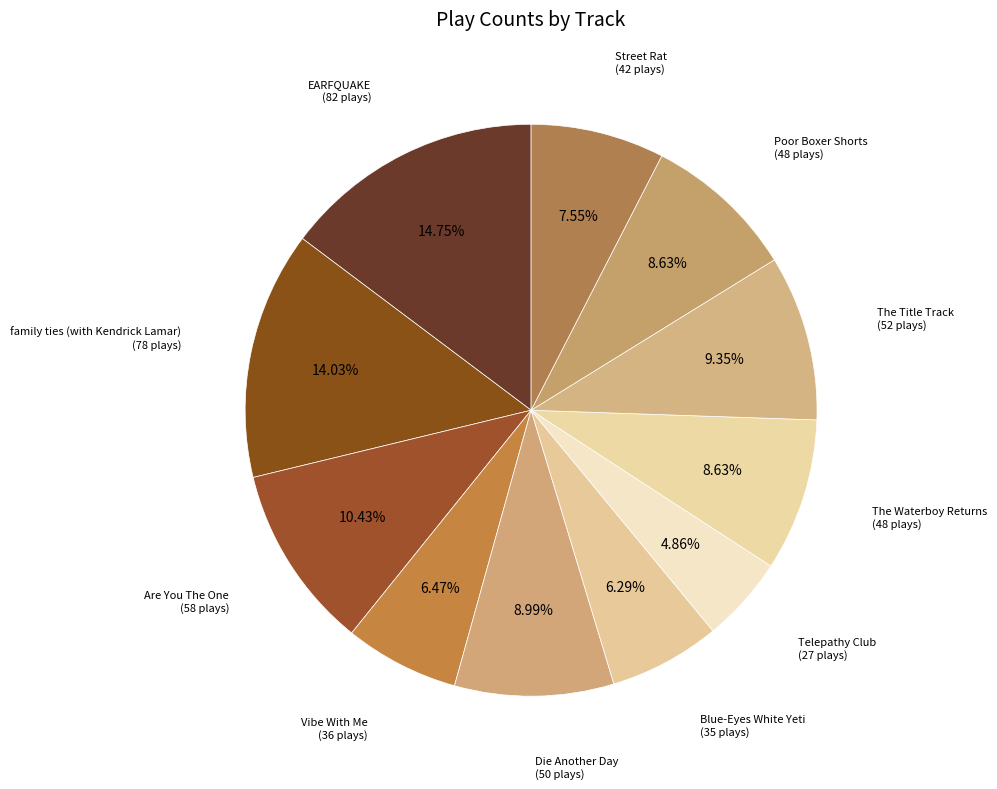

What is the total percentage of Poor Boxer Shorts and EARFQUAKE?

23.4%